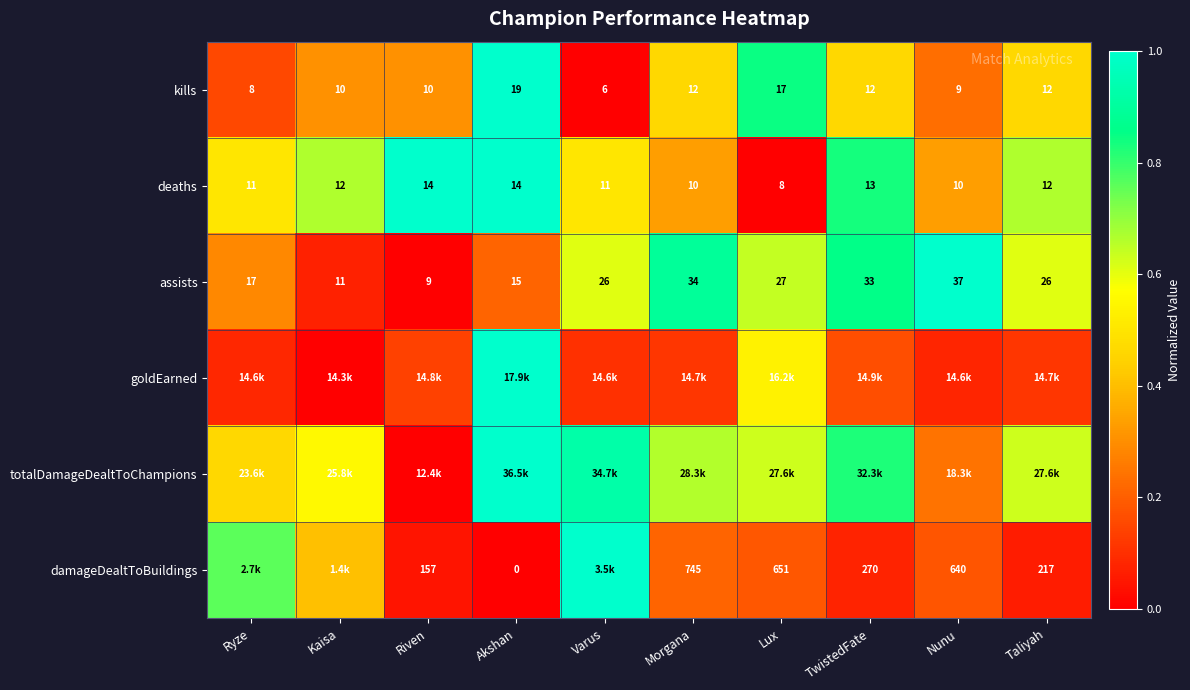

The value of kills at Kaisa is 0.5. True or false?

False